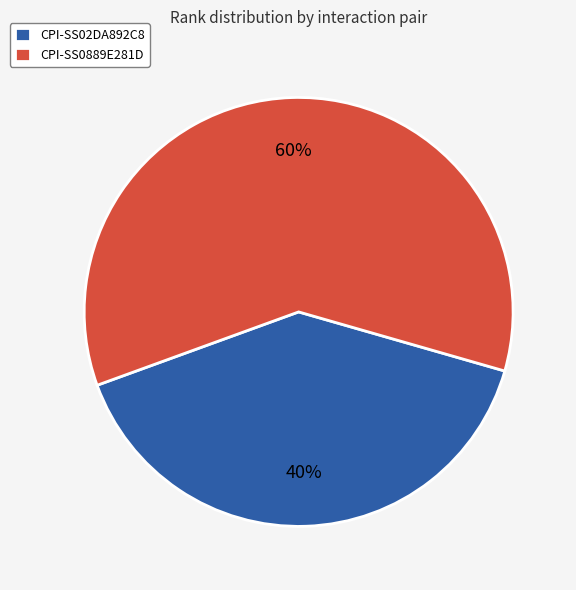

Is it true that CPI-SS02DA892C8 is 40% of the pie?

True